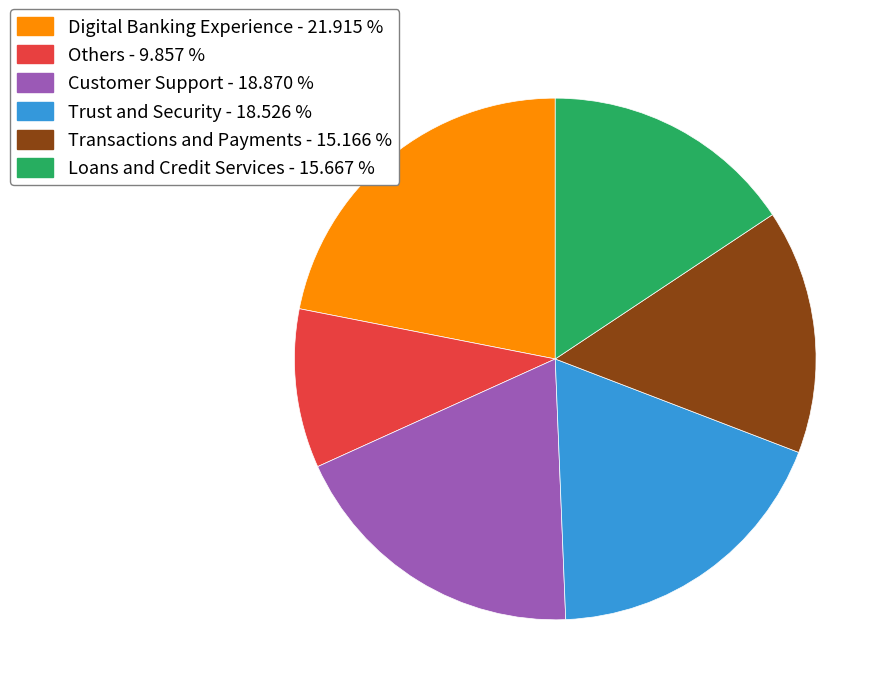

Is Customer Support - 18.870 % the majority of the pie?

No